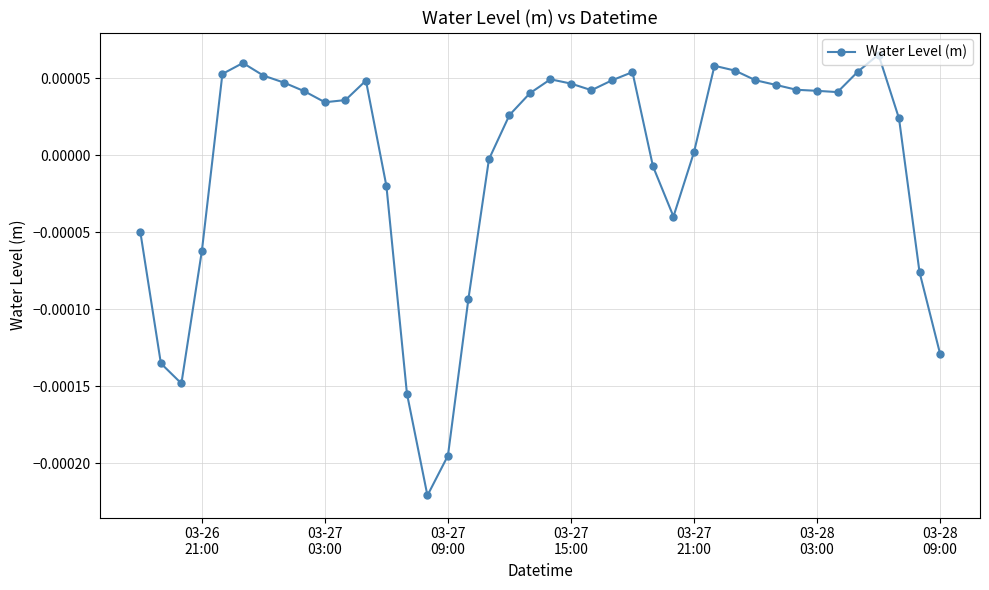

True or false: the data has more than 1 interior local peaks.

True